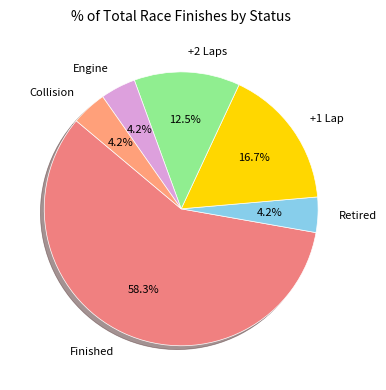

Combined, what portion of the pie is Retired and +2 Laps?

16.7%